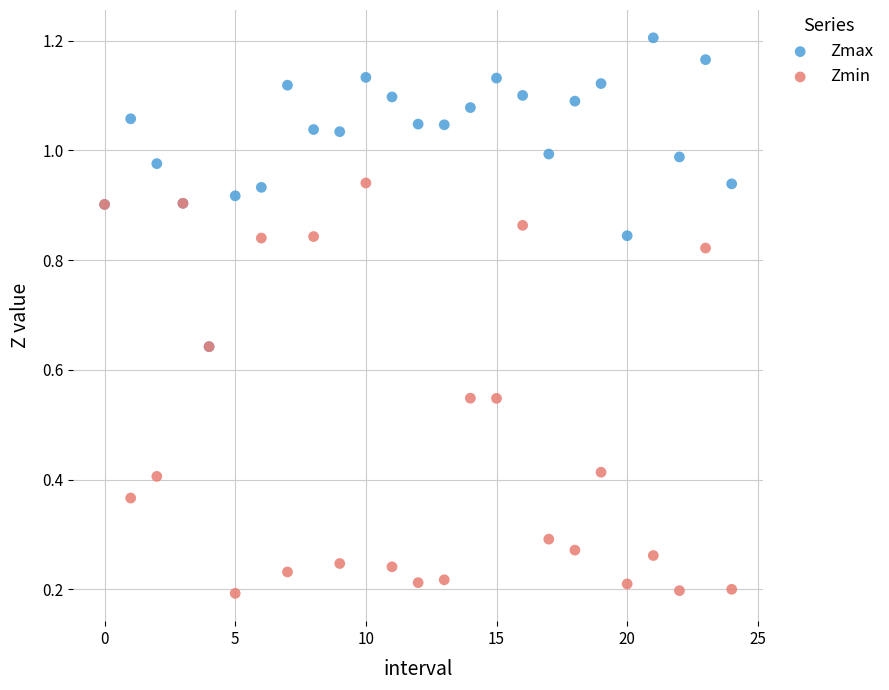

Which series contains the highest Y value?

Zmax